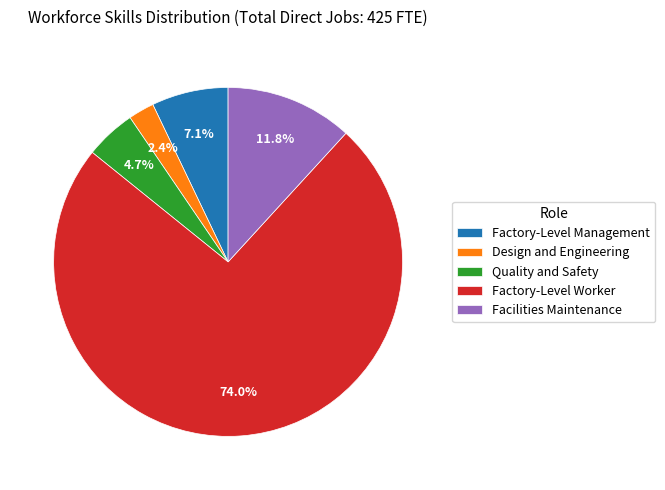

Rank the categories by value from lowest to highest.

Design and Engineering, Quality and Safety, Factory-Level Management, Facilities Maintenance, Factory-Level Worker